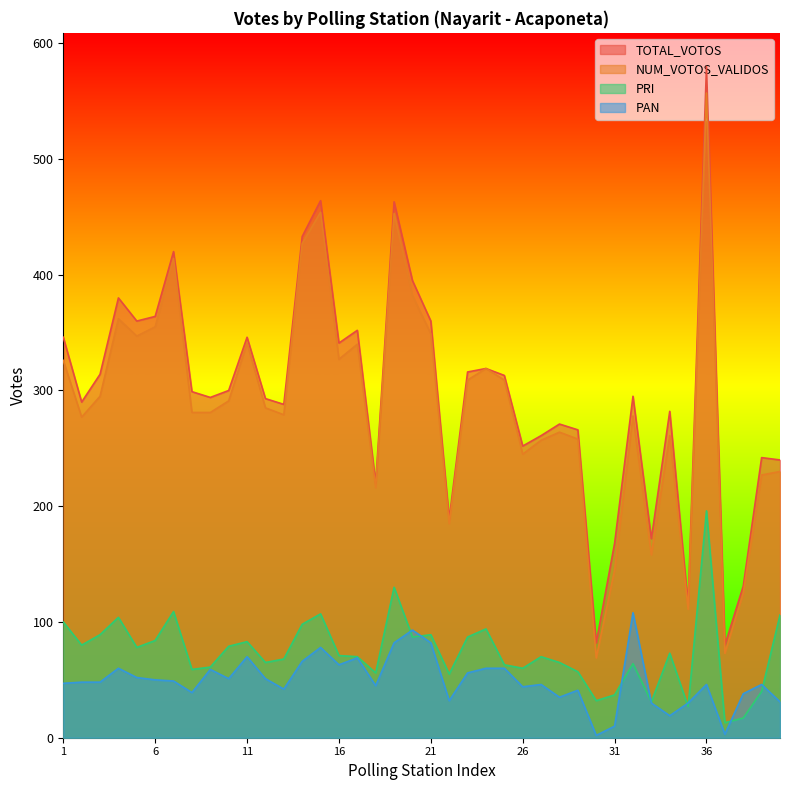

How many lines are shown in the chart?

4